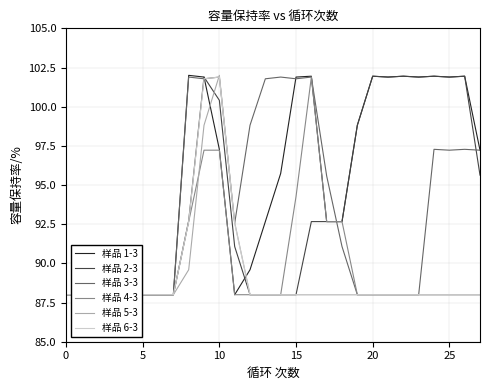

True or false: 样品 6-3 has more than 0 points higher than both neighbors.

True